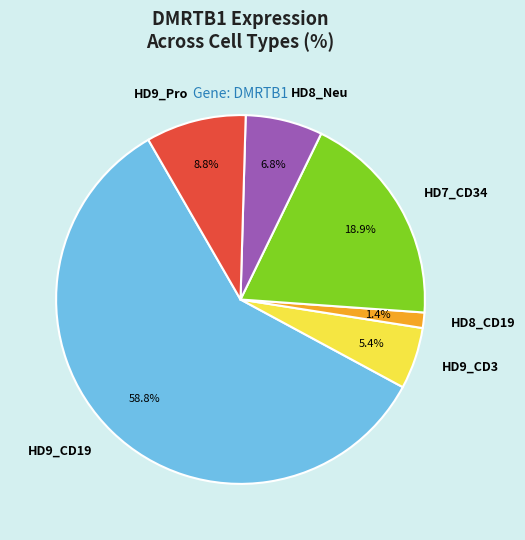

Which slice is the smallest?

HD8_CD19